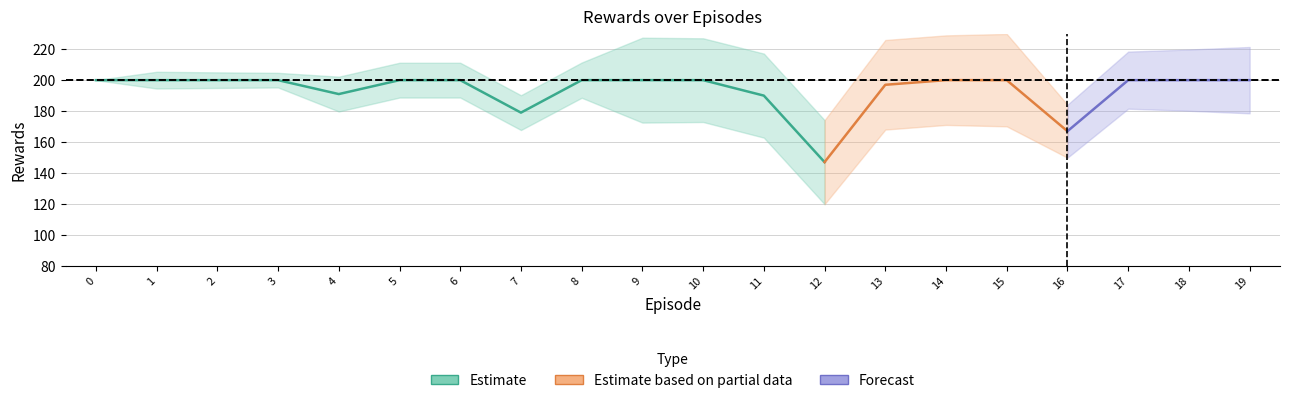

List the labels in order of rewards value, largest first.

0, 1, 2, 3, 5, 6, 8, 9, 10, 14, 15, 17, 18, 19, 13, 4, 11, 7, 16, 12